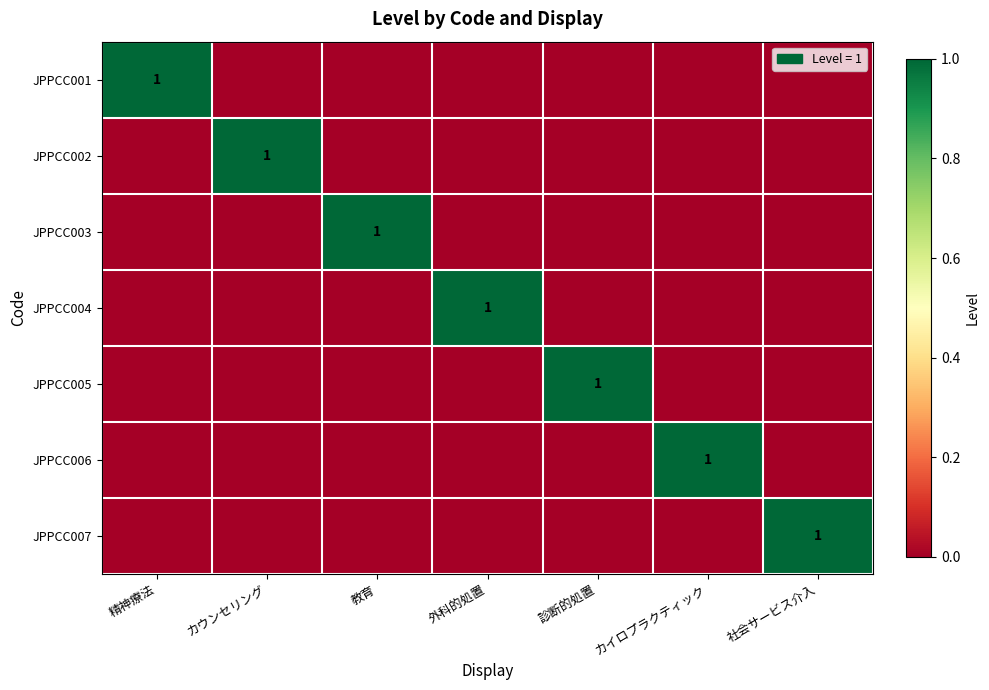

The JPPCC001 series shows 1 at 精神療法. True or false?

True